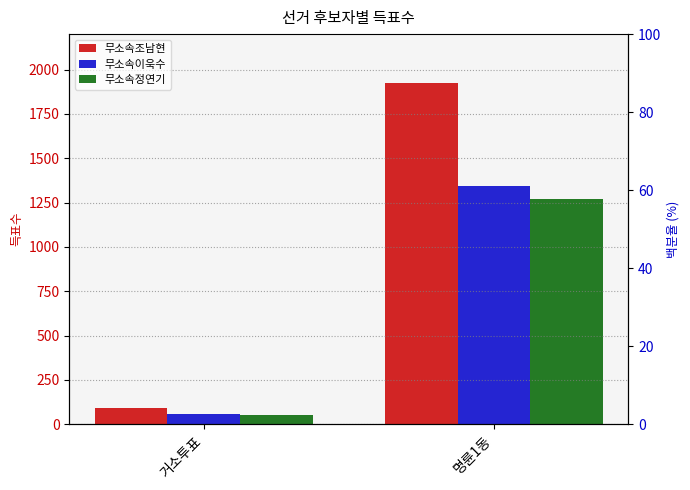

Is the value of 무소속이욱수 at 명륜1동 greater than the value of 무소속정연기 at 명륜1동?

Yes